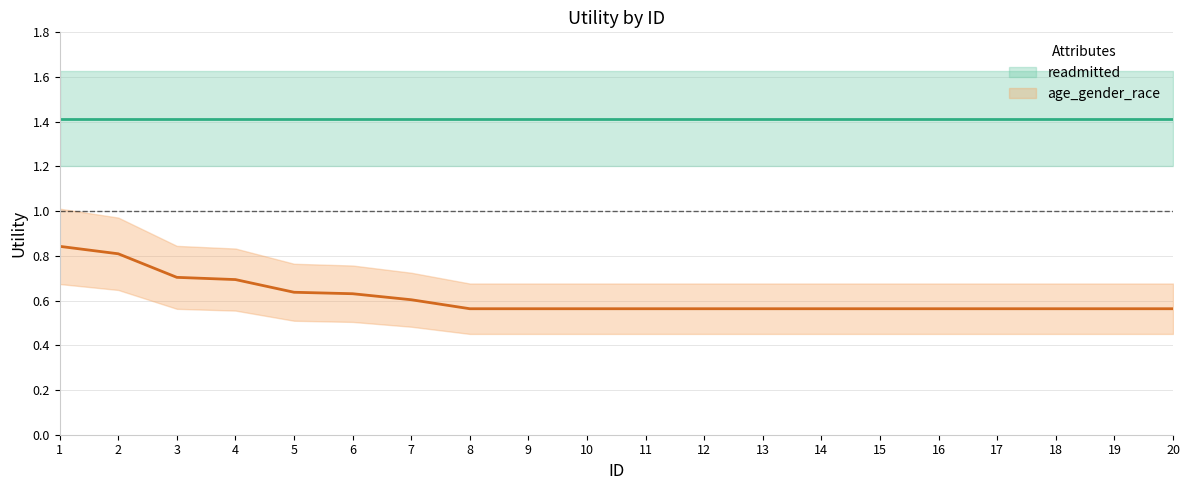

Reading left to right, list all the values displayed in this chart.

0.8	0.8	0.7	0.7	0.6	0.6	0.6	0.6	0.6	0.6	0.6	0.6	0.6	0.6	0.6	0.6	0.6	0.6	0.6	0.6